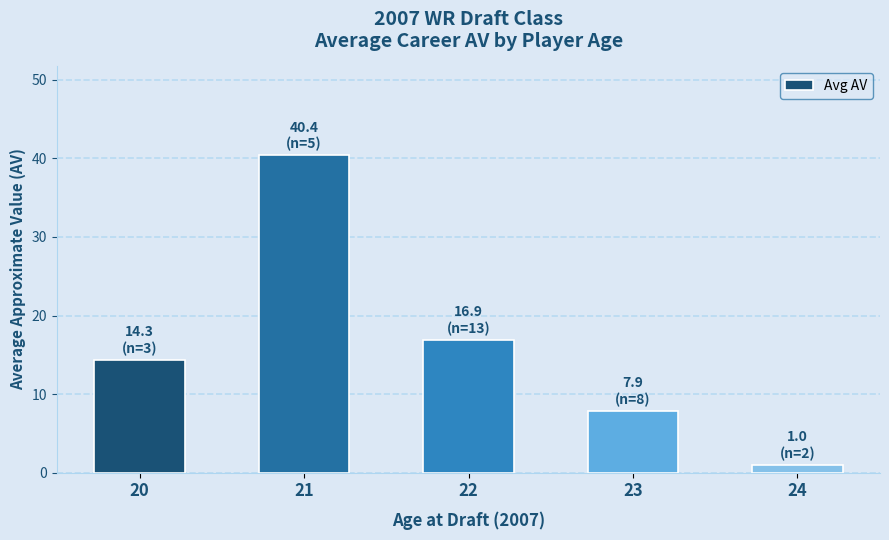

Are the bars horizontal?

No